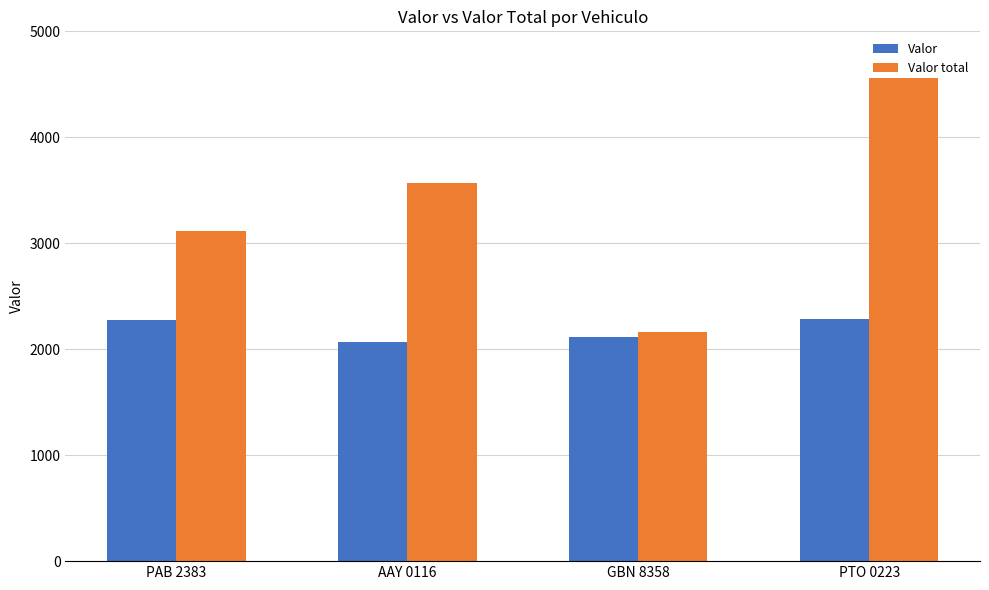

What is the minimum value shown in the chart?

2070